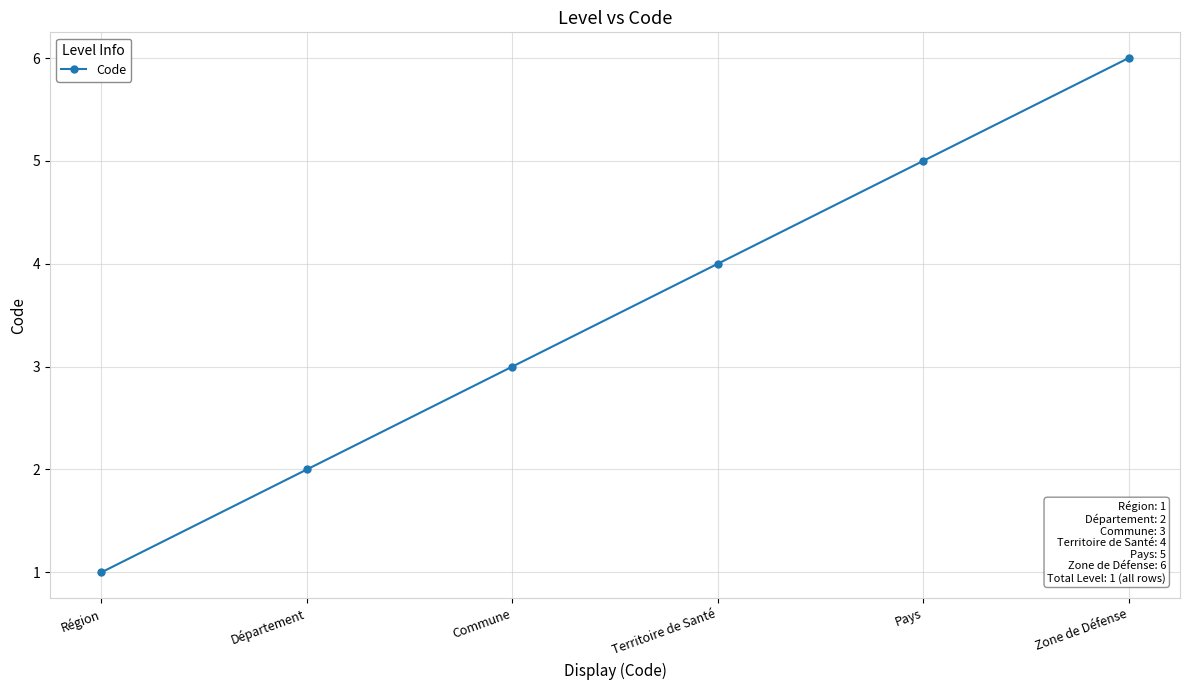

What is the ratio of the value at Territoire de Santé to the value at Département?

2.0